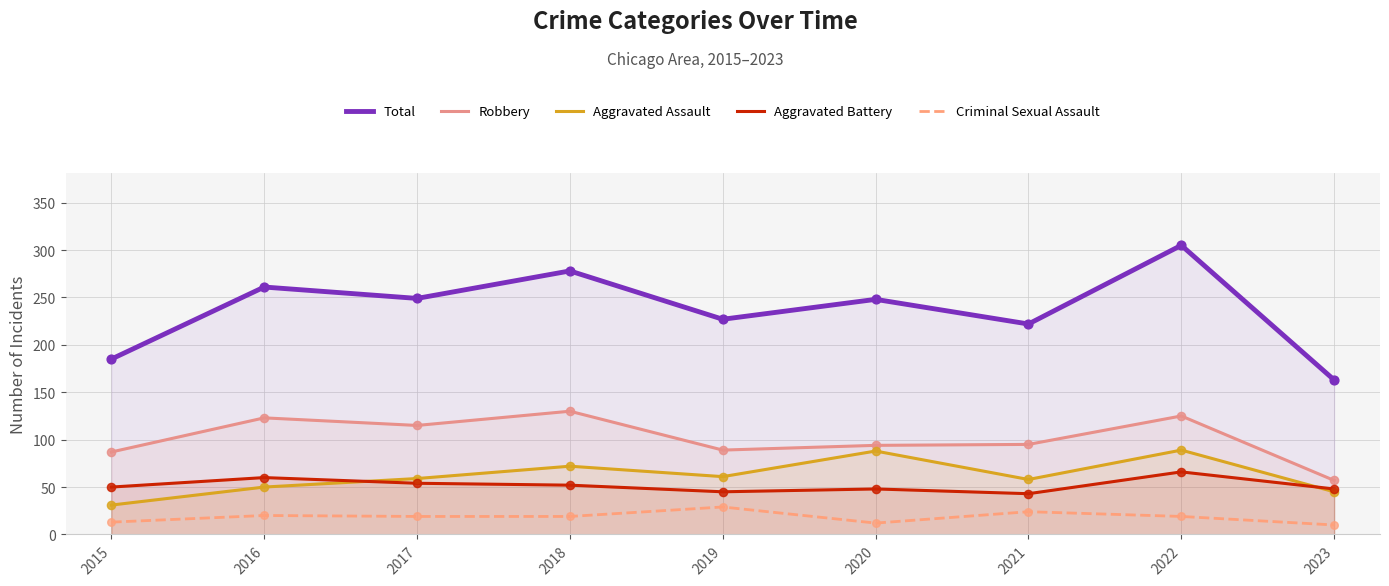

Is the value of Criminal Sexual Assault at 2018 greater than the value of Robbery at 2022?

No